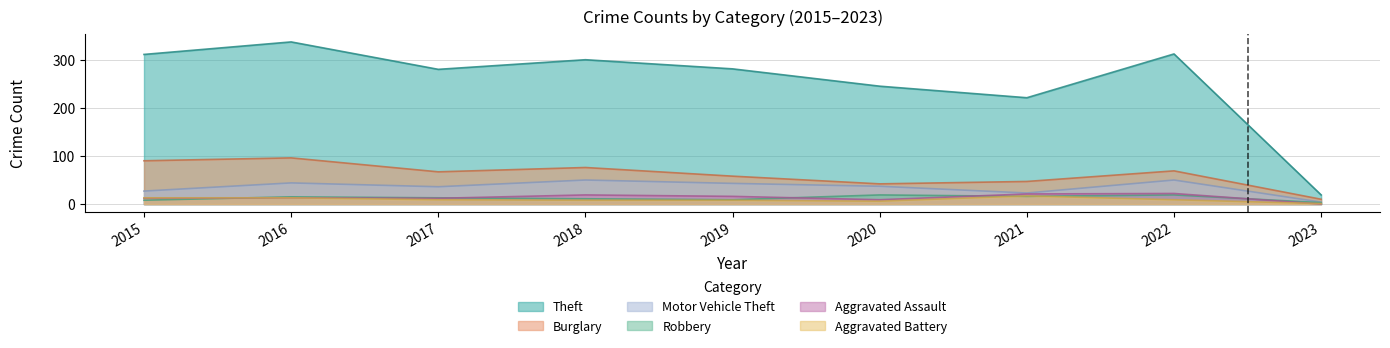

True or false: Aggravated Assault and Burglary cross at least once.

False